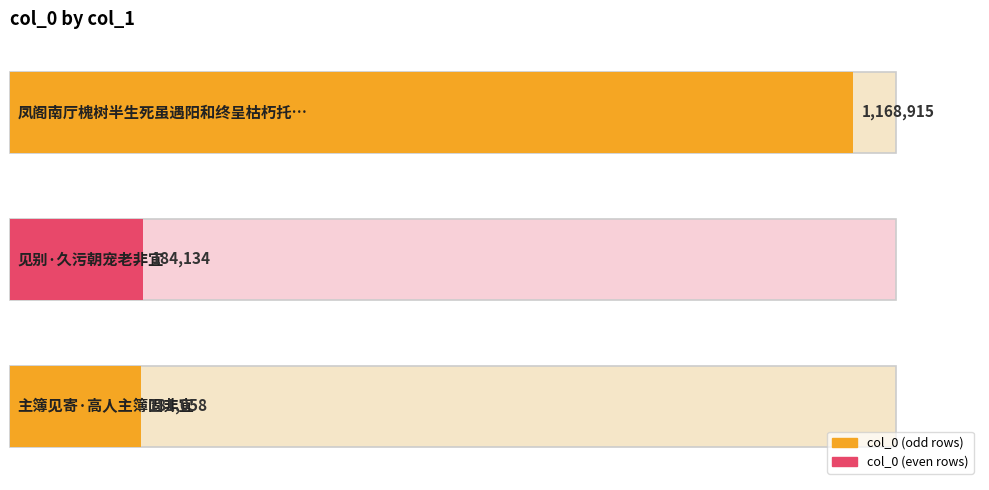

Rank the categories by value from lowest to highest.

主簿见寄·高人主簿固非宜, 见别·久污朝宠老非宜, 凤阁南厅槐树半生死虽遇阳和终呈枯朽托根清禁颇觉非宜感物缘情率尔为咏